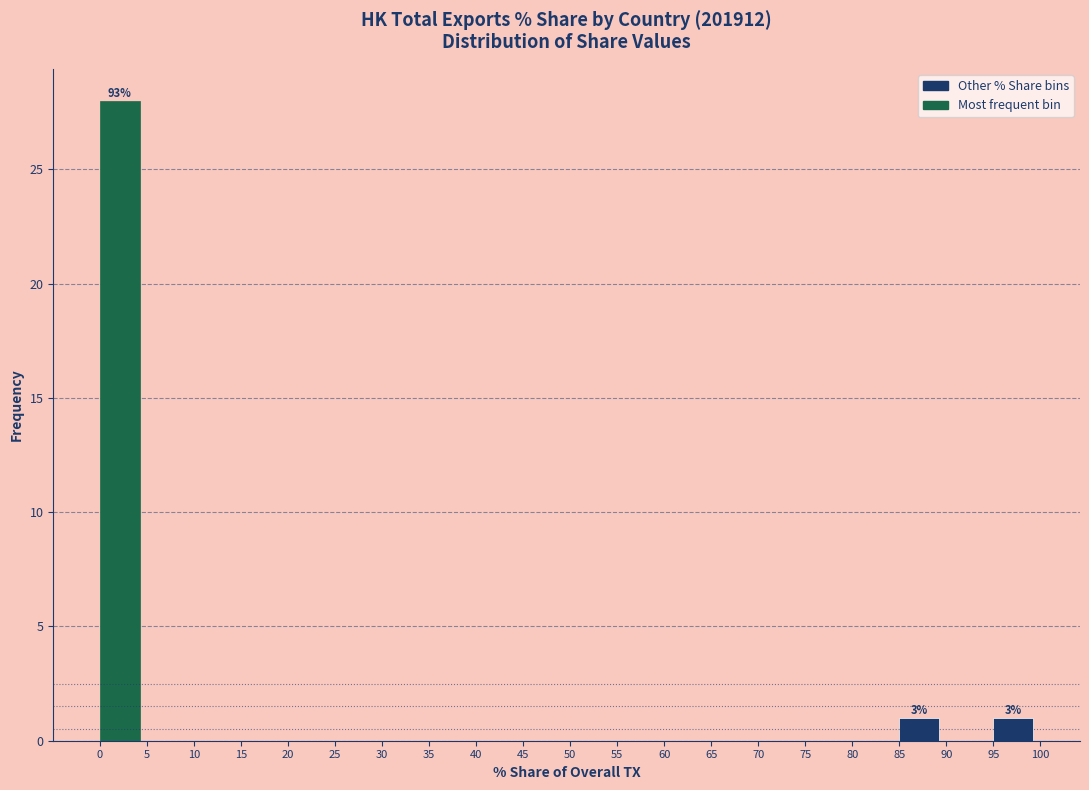

Over which range of the x-axis is the bar tallest?

0 to 5